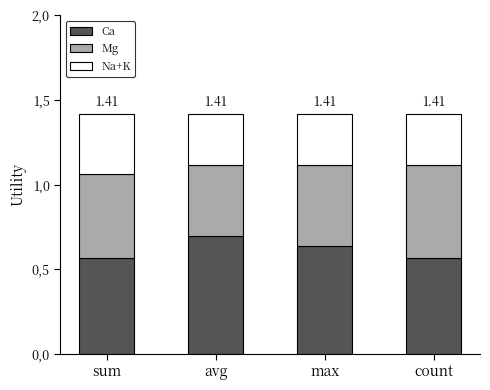

Rank the series by their maximum value, from lowest to highest.

Na+K, Mg, Ca